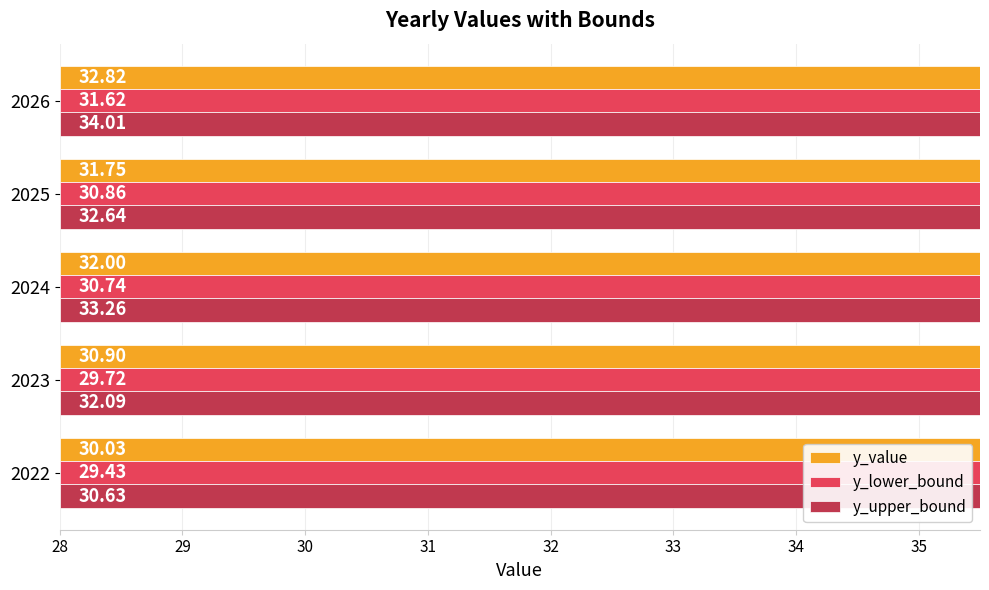

What is the difference between the second highest and second lowest values in the y_upper_bound series?

1.2